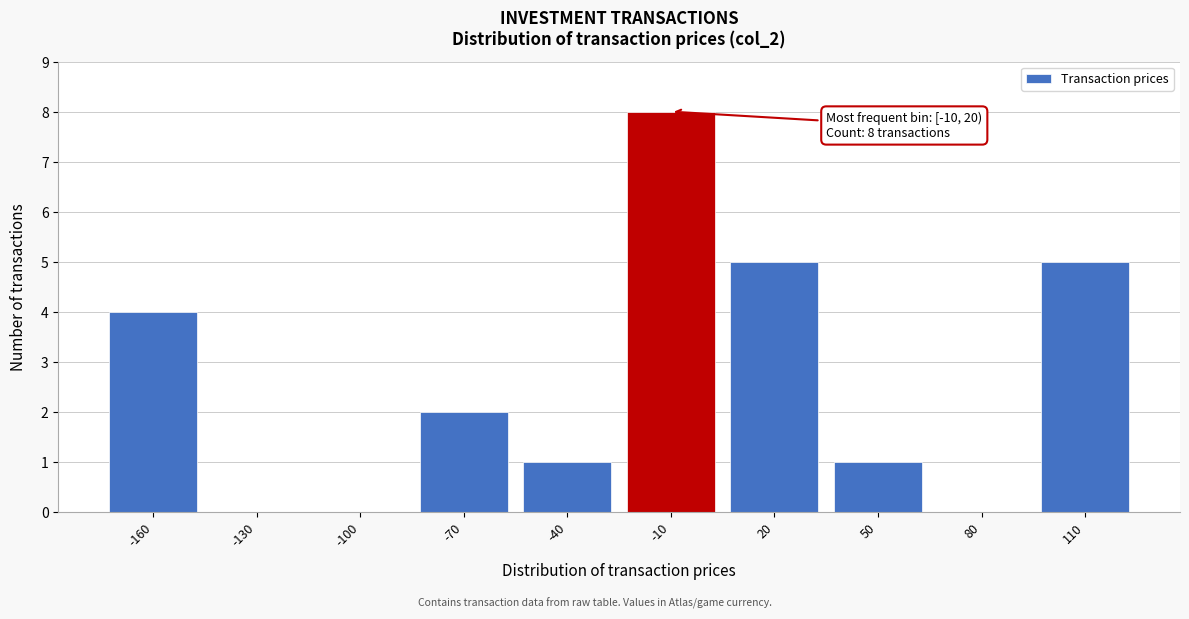

Reading left to right, extract all data points from this chart.

-160=4	-130=0	-100=0	-70=2	-40=1	-10=8	20=5	50=1	80=0	110=5